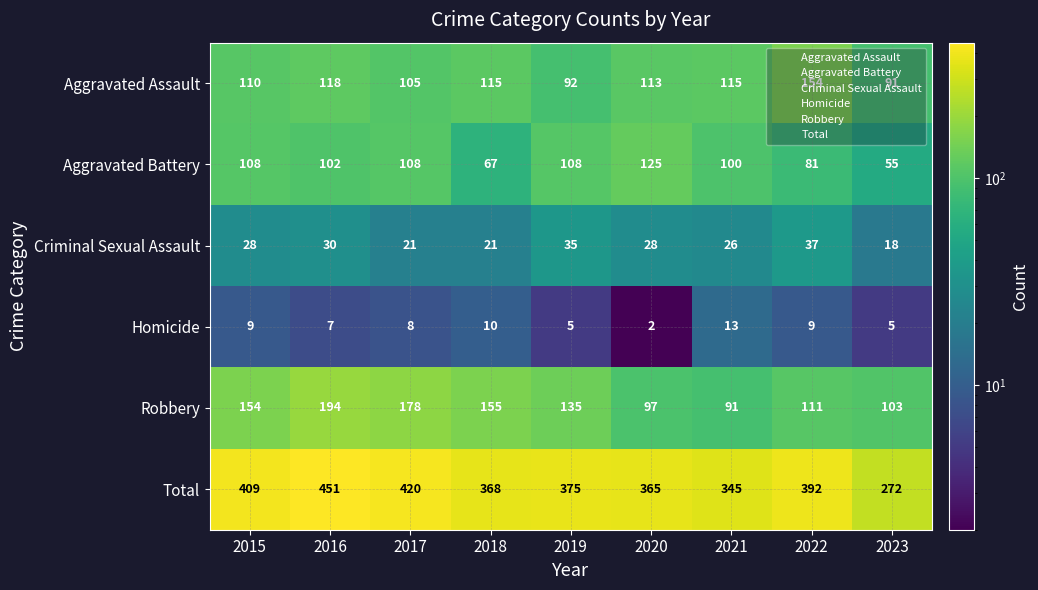

What is the total value across all series at 2020?

730